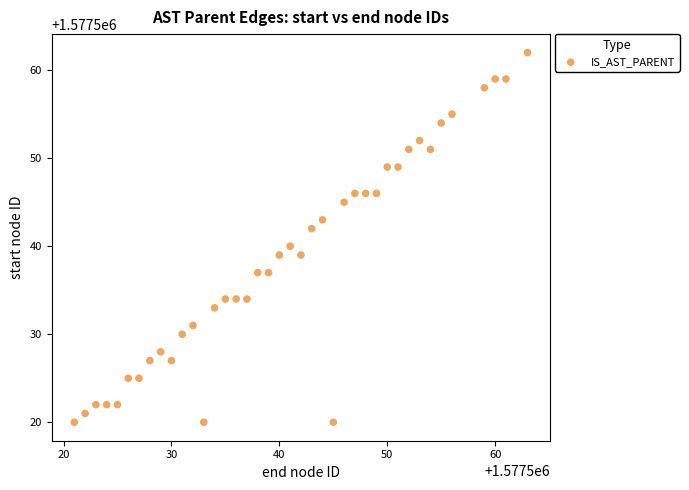

What is the range of Y values (max minus min)?

42